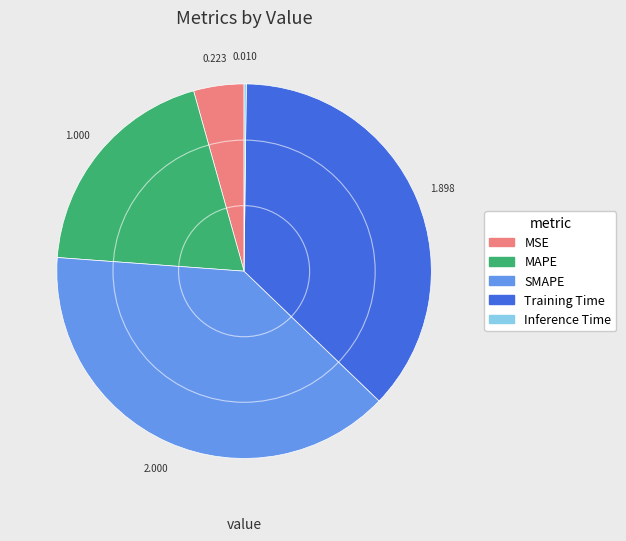

Which category has the biggest portion of the pie?

SMAPE